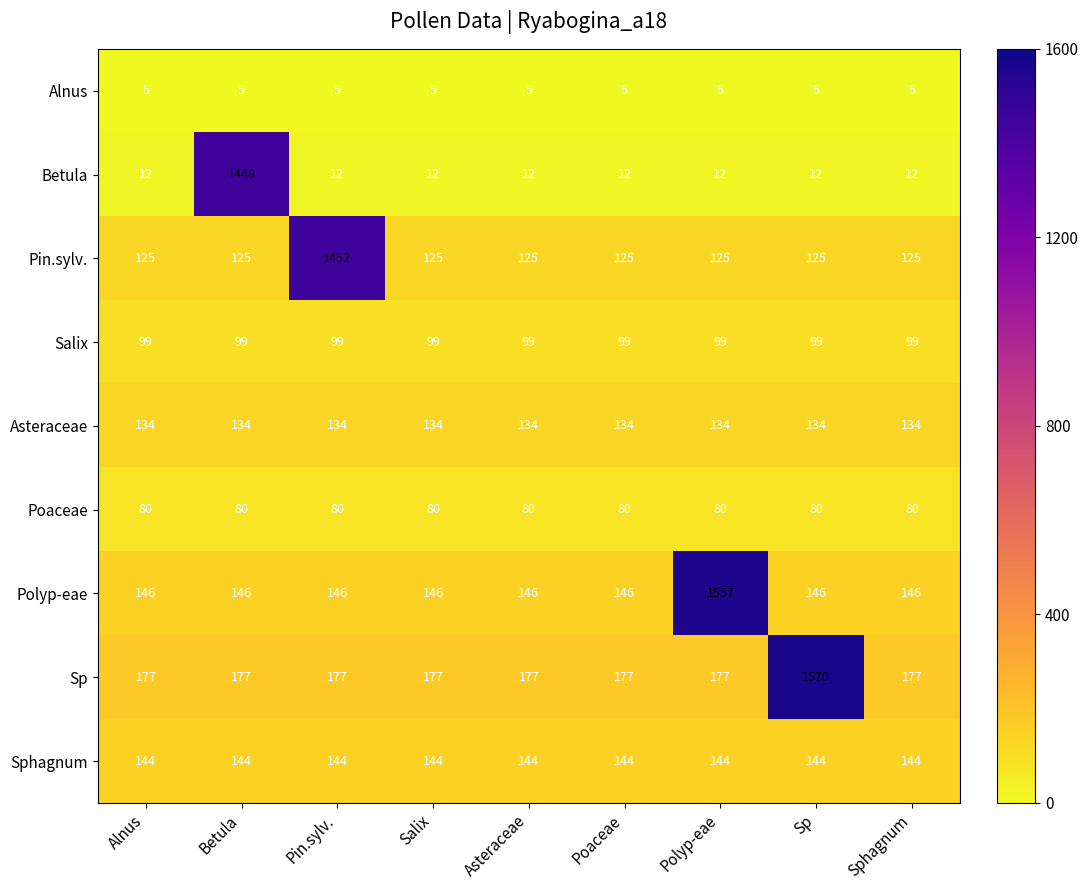

What is the minimum value shown in the chart?

5